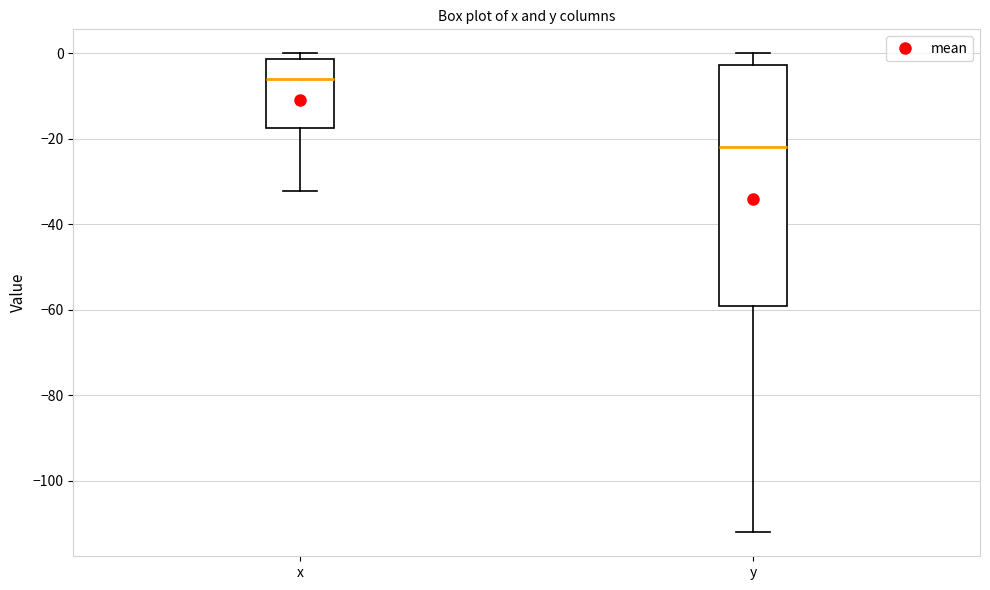

Where does the median line of the box for y sit on the y-axis? The values are not printed on the chart, so give them approximately, as read against the axis.

-22